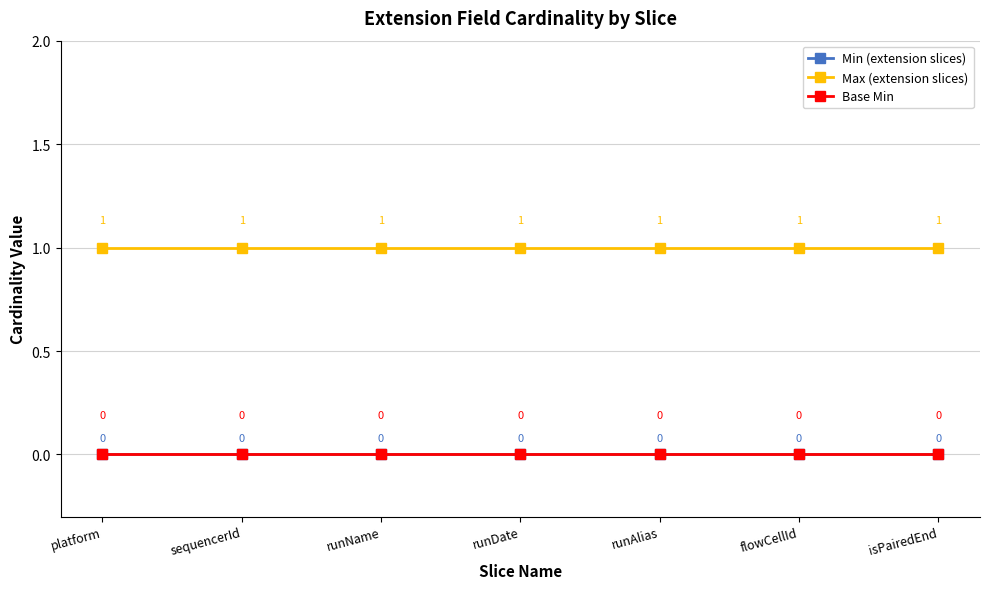

True or false: Max (extension slices) and Base Min intersect in this chart.

False